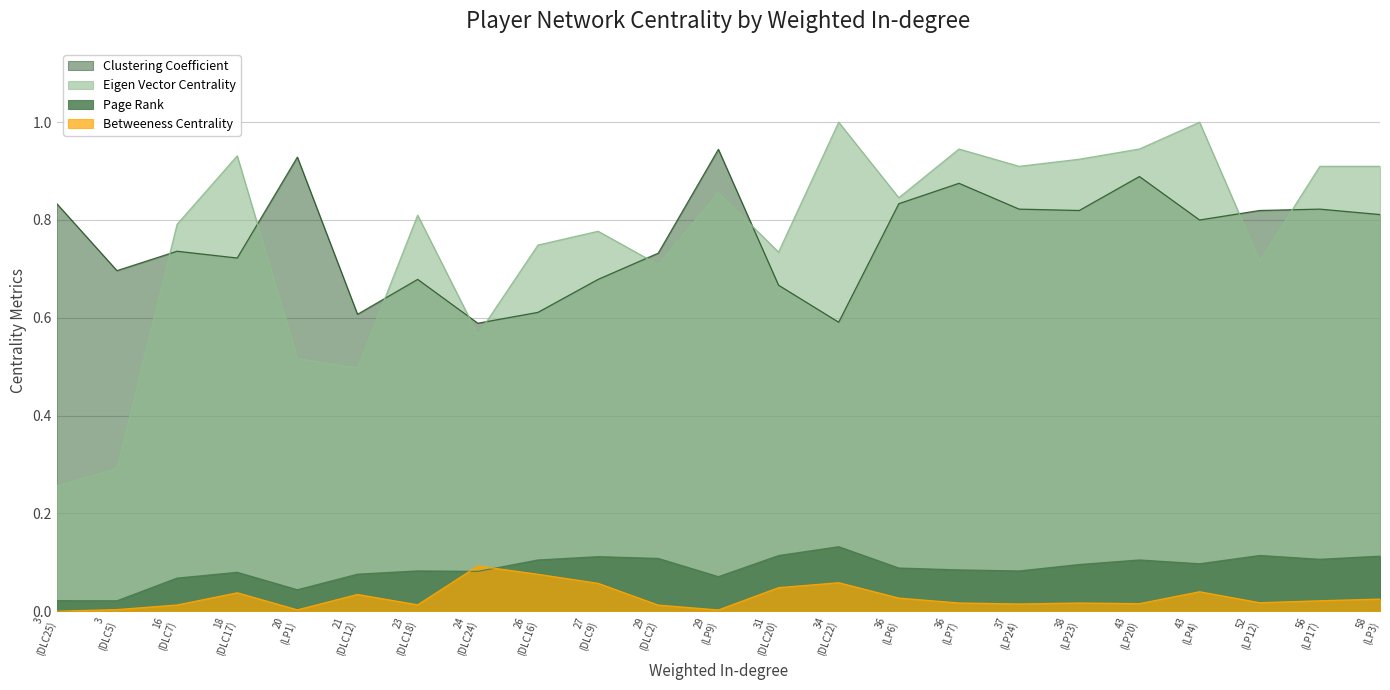

What is the difference between the maximum and second lowest values in the Eigen Vector Centrality series?

0.7